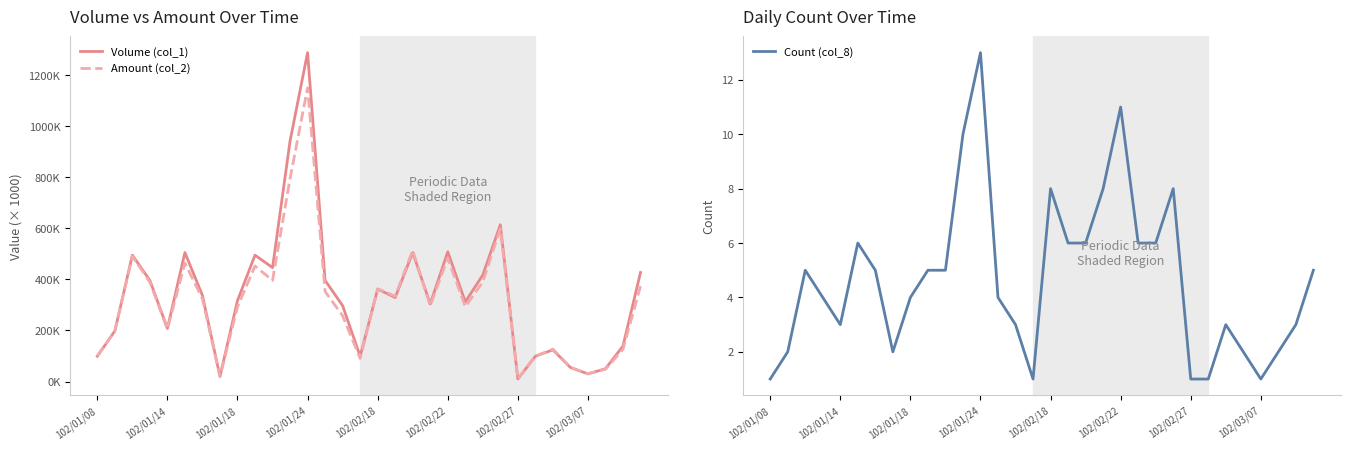

What is the difference between the Count (col_8) values at 11 and 14?

7.0